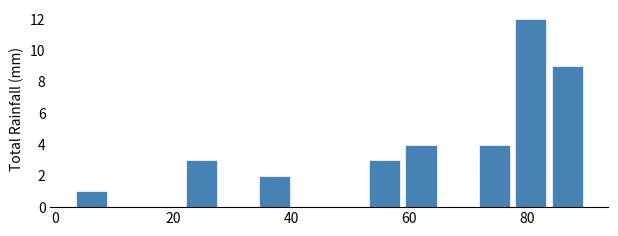

Read against the x-axis, roughly where is the centre of the tallest bar?

80